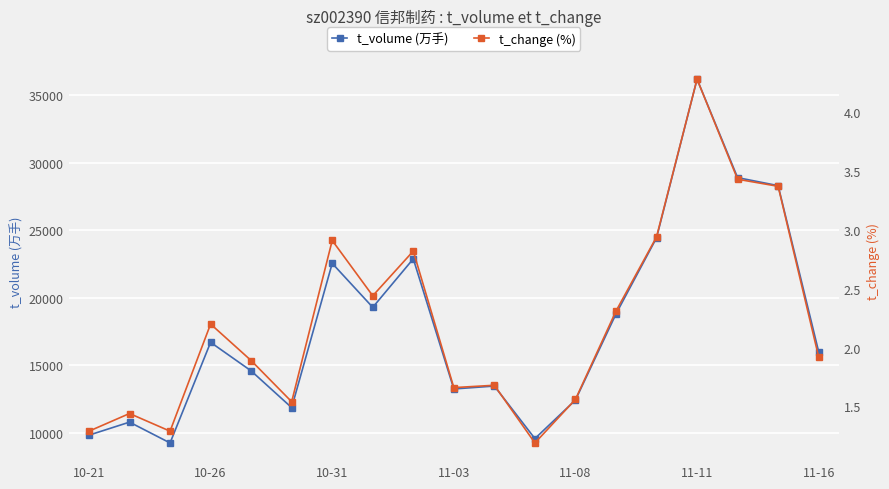

True or false: t_volume (万手) has more than 2 points higher than both neighbors.

True